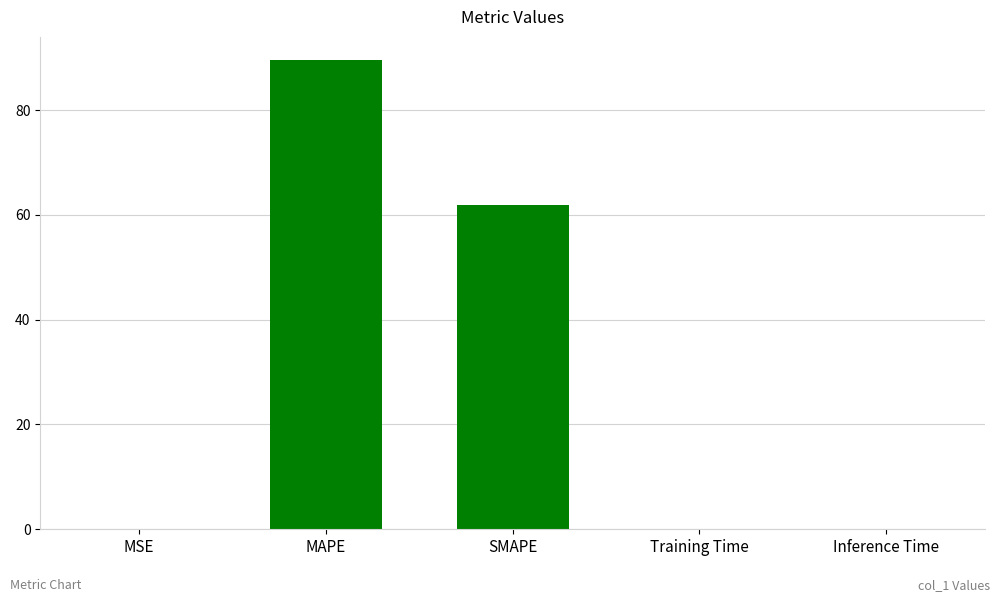

What is the approximate value at MAPE?

89.5